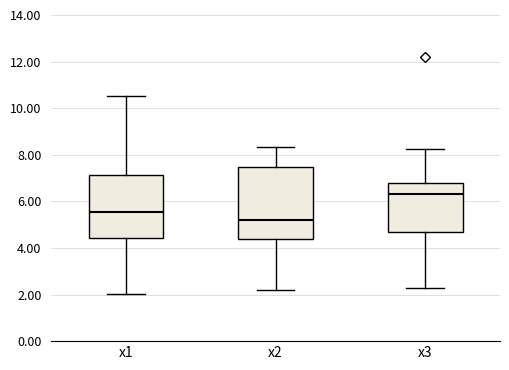

Reading left to right, read every box against the y-axis: the position of its median line, the range the box covers, and the ends of its whiskers. The values are not printed on the chart, so give them approximately, as read against the axis.

x1: median 5.6, box 4.4 to 7.2, whiskers 2.0 to 10.6
x2: median 5.2, box 4.4 to 7.4, whiskers 2.2 to 8.4
x3: median 6.4, box 4.6 to 6.8, whiskers 2.4 to 8.2